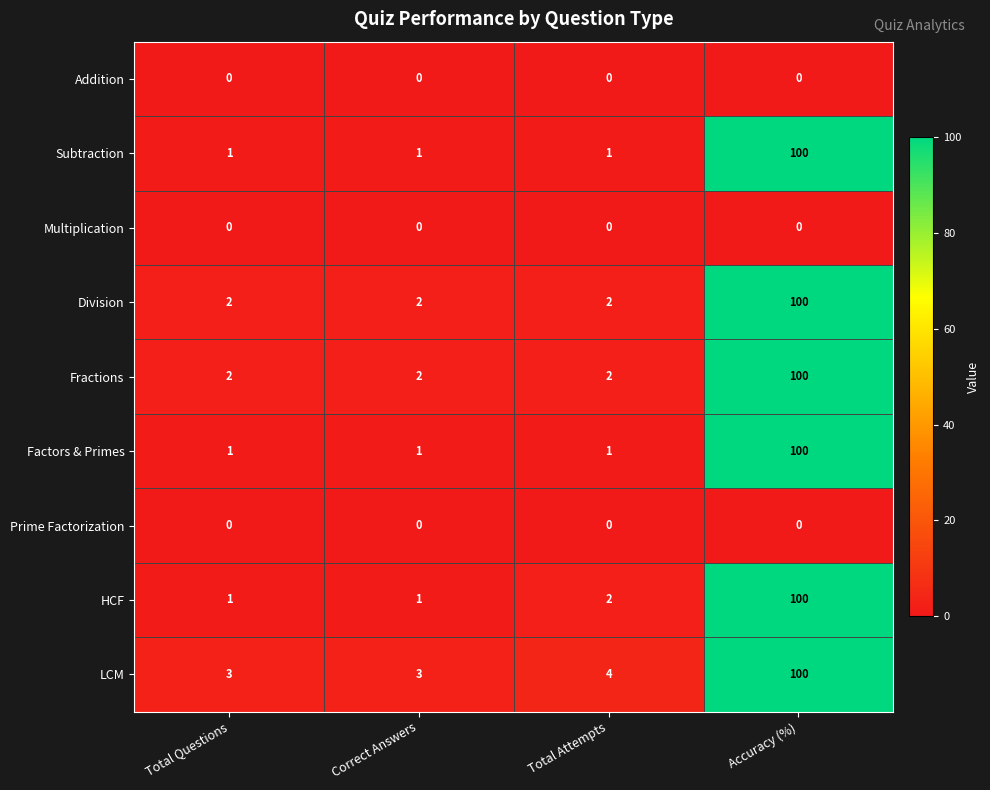

At which label does LCM reach its peak?

Accuracy (%)